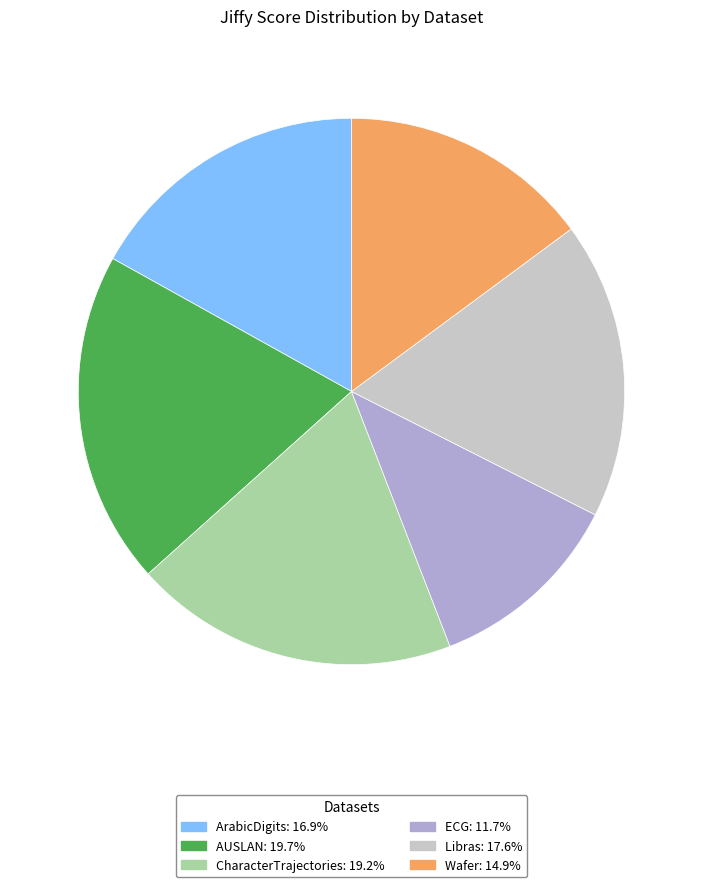

Which slice is the smallest?

ECG